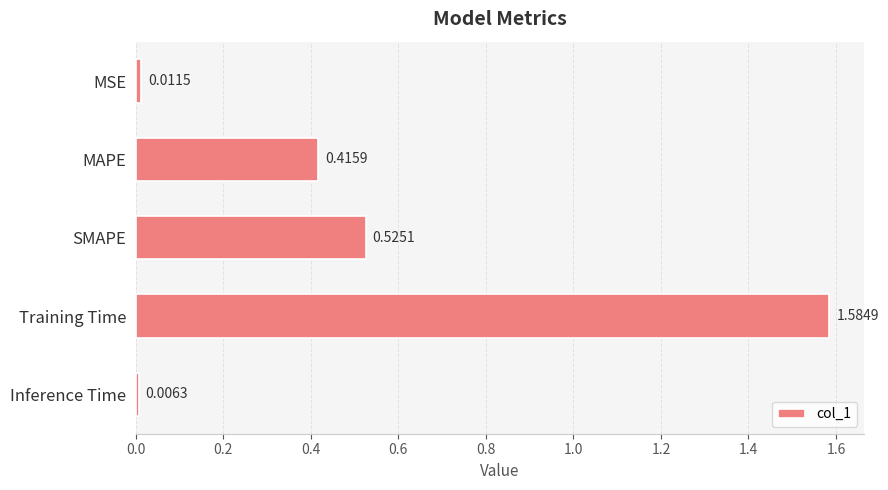

Rank the categories by value from lowest to highest.

Inference Time, MSE, MAPE, SMAPE, Training Time